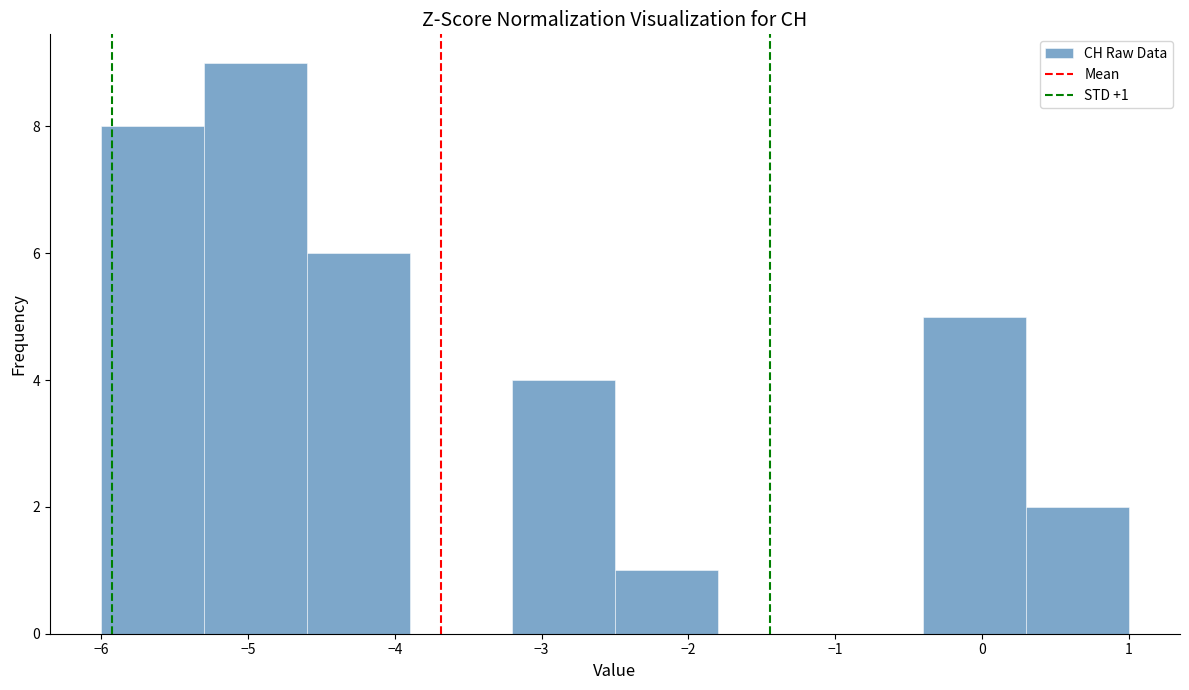

Which range on the x-axis has the tallest bar?

-5.3 to -4.6